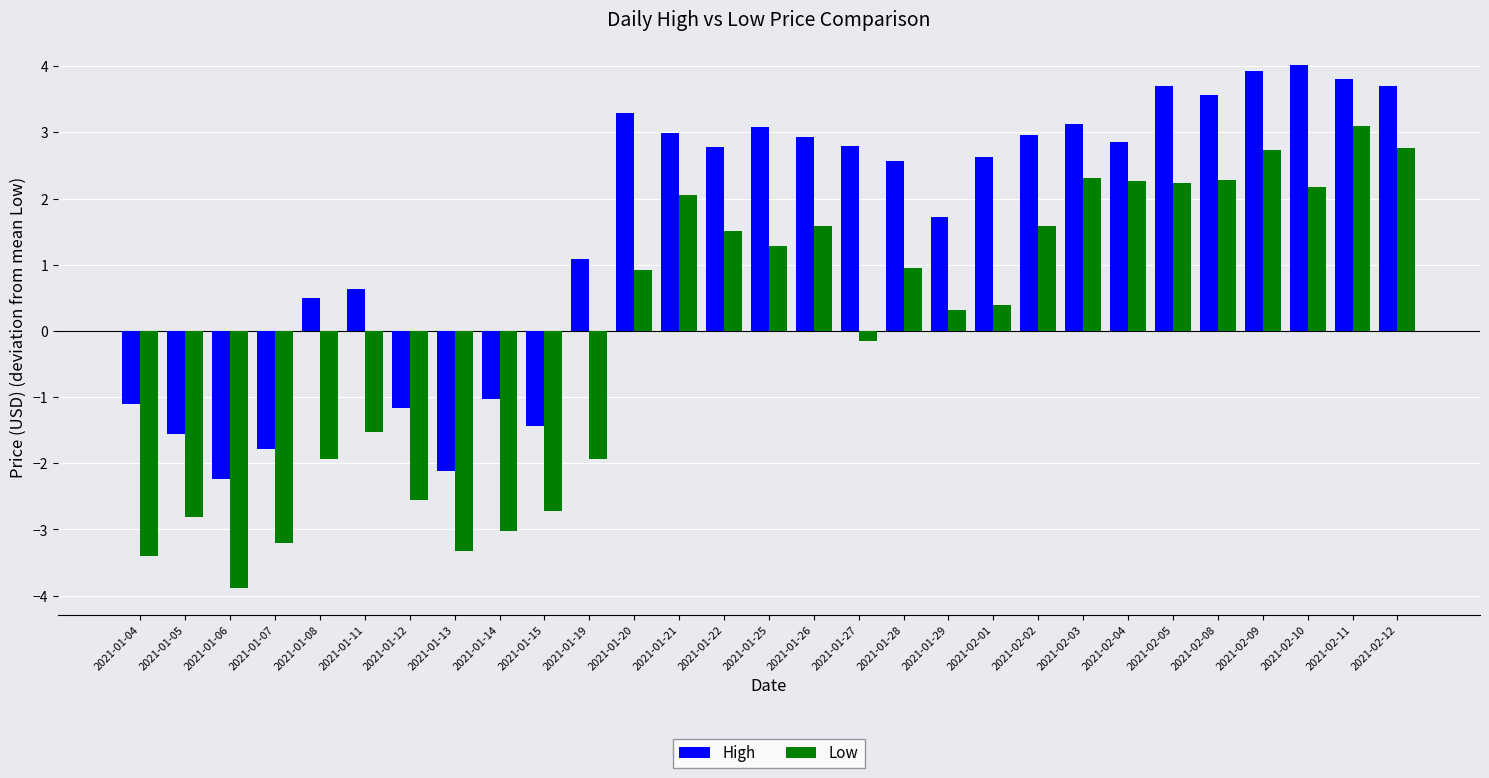

At which label does Low first exceed 0?

2021-01-20